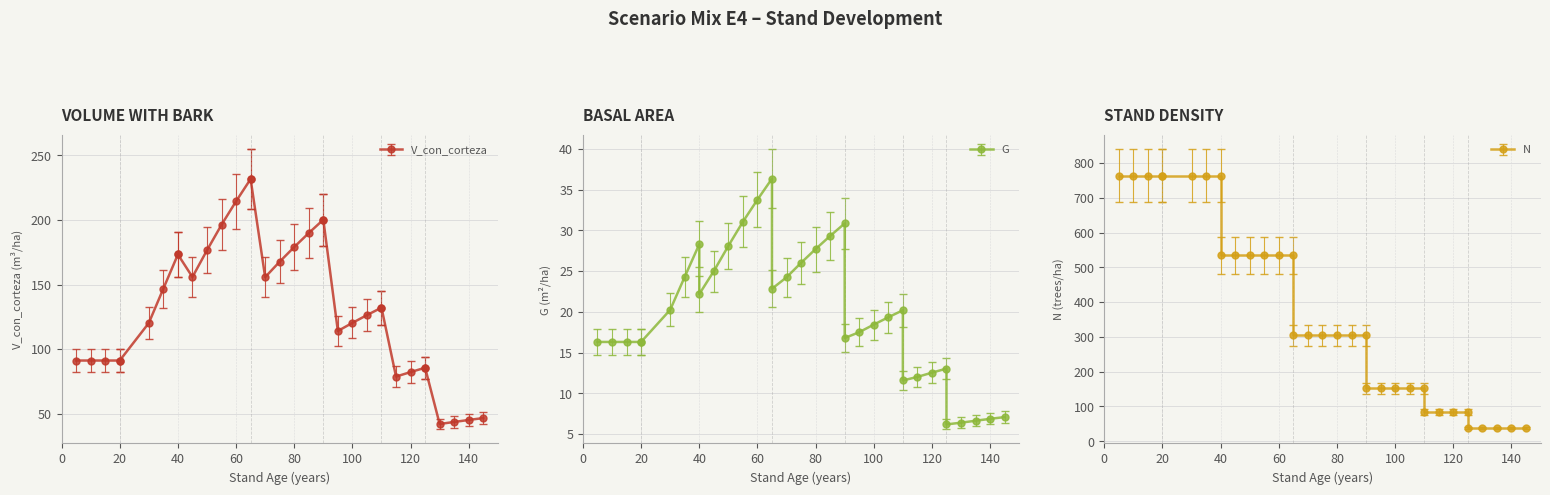

What is the difference between the G values at 100 and 50?

8.7